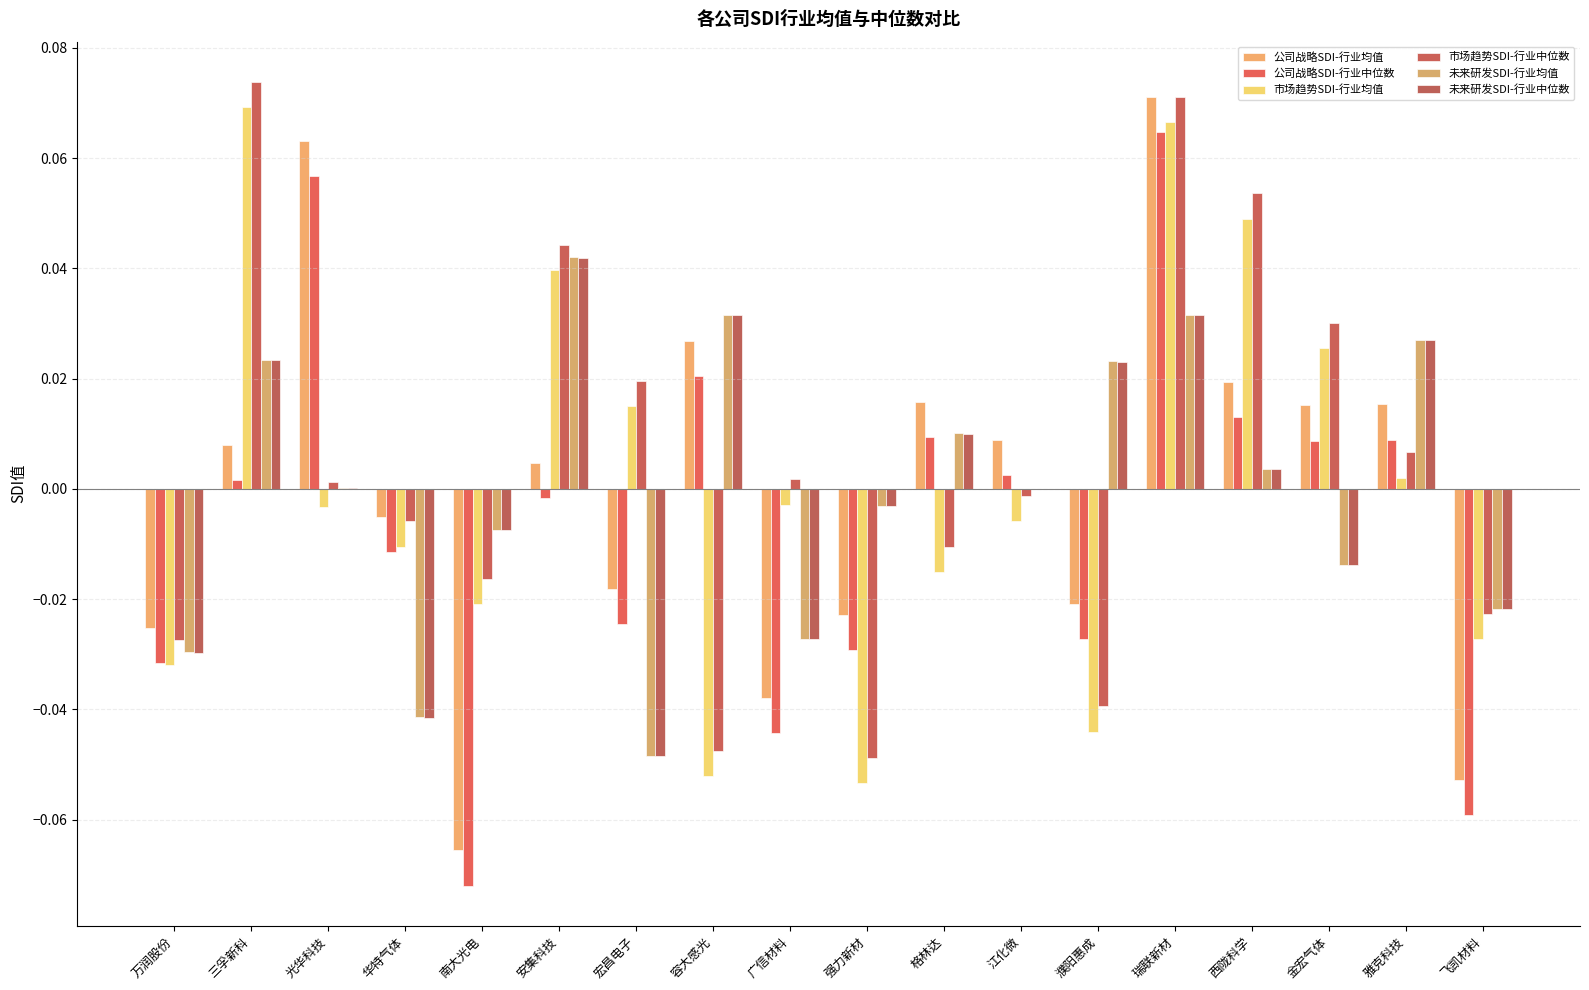

How many distinct data groups are displayed?

6